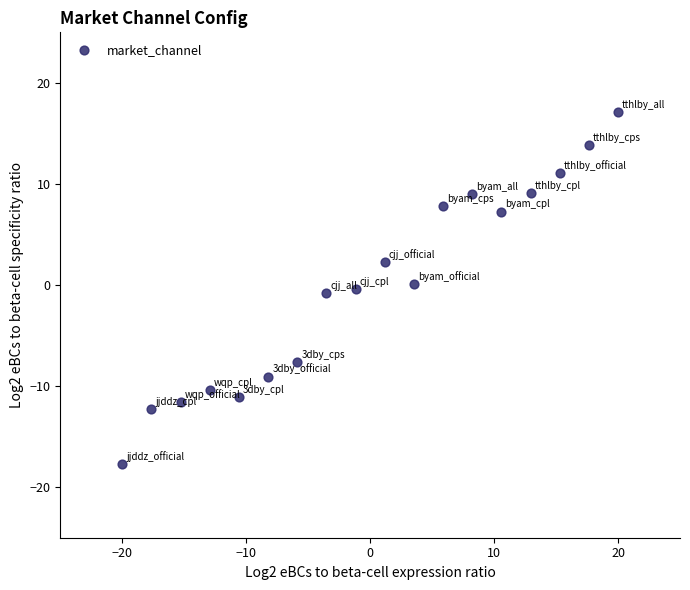

What is the range of Y values (max minus min)?

34.9